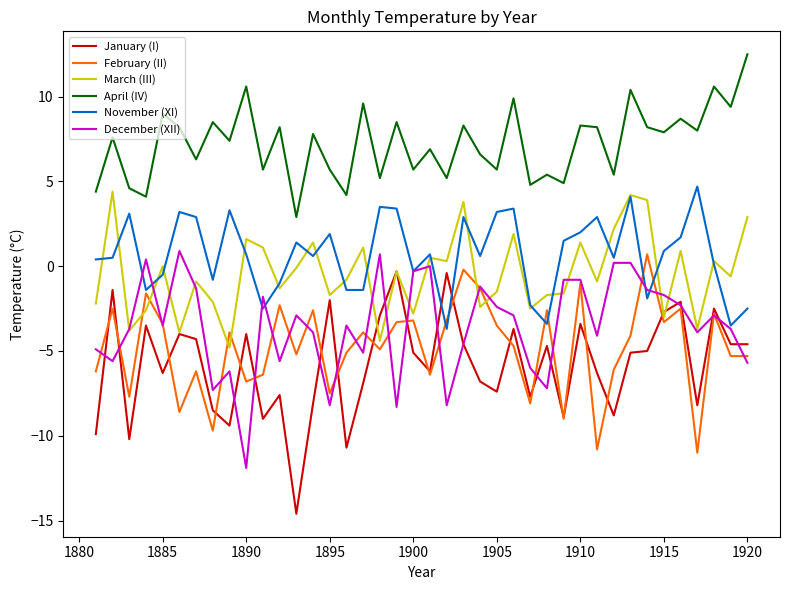

How many negative values does the February (II) series have?

39